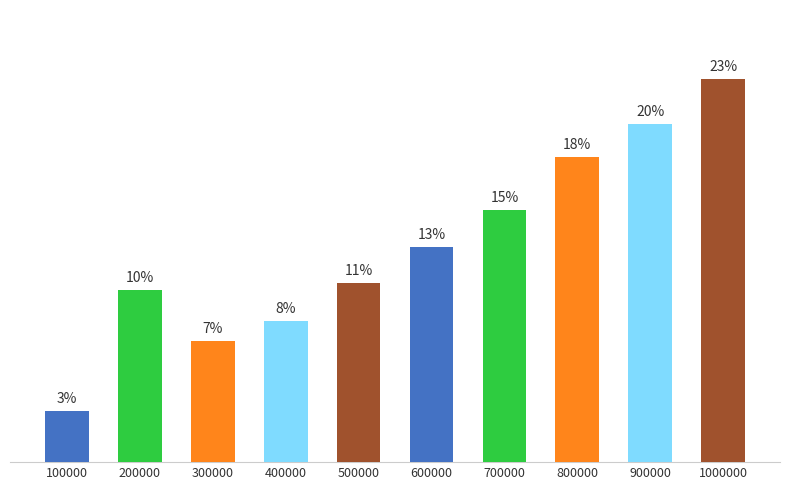

Which category has the lowest value across all series?

100000